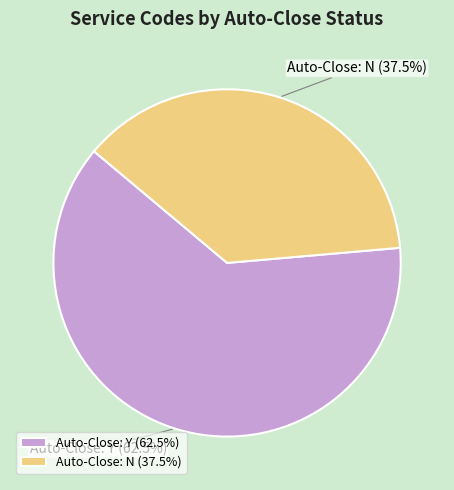

Does Auto-Close: Y account for over 50% of the chart?

Yes